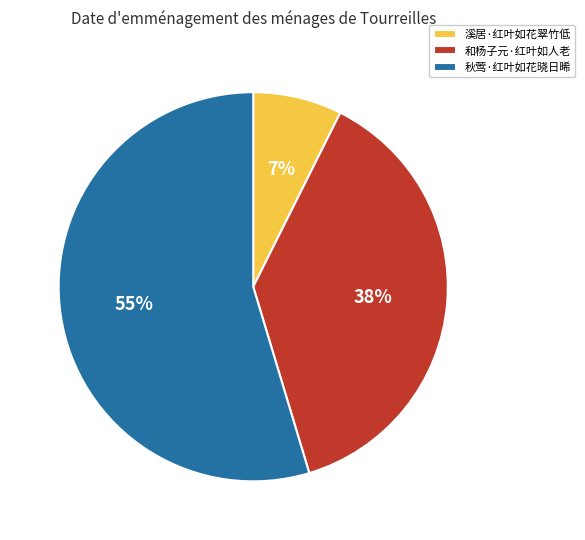

To the nearest percent, what portion does 溪居·红叶如花翠竹低 represent?

7%